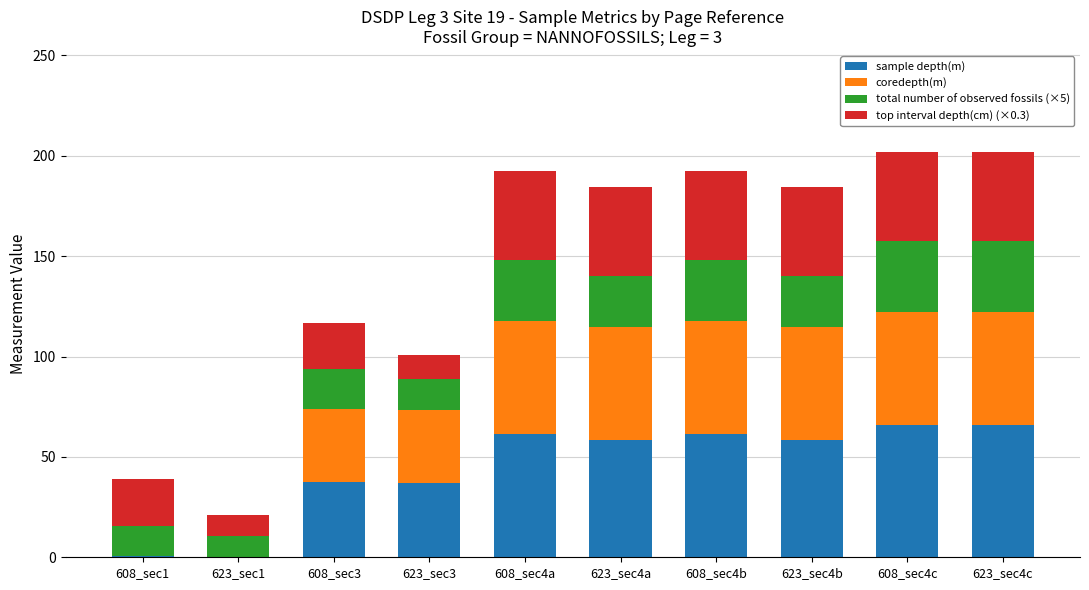

Does the chart contain stacked bars?

Yes